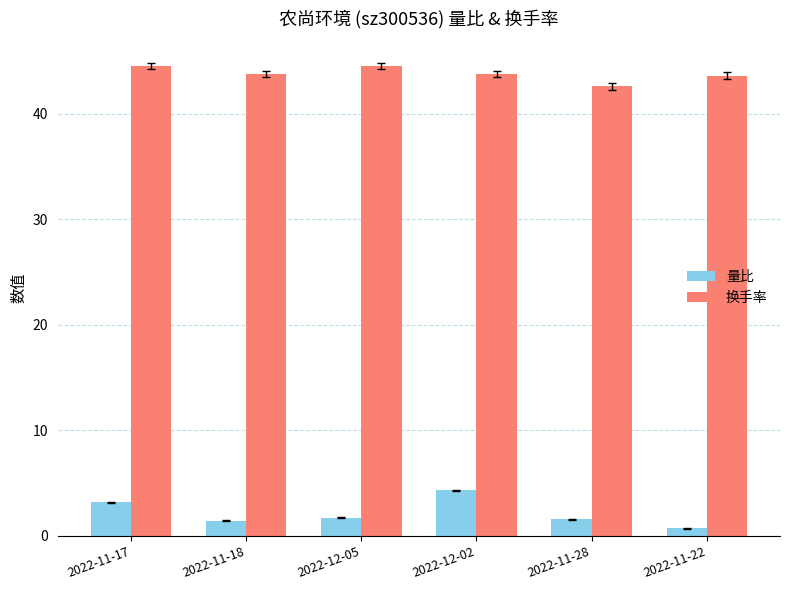

The 换手率 series shows 44.5 at 2022-12-05. True or false?

True